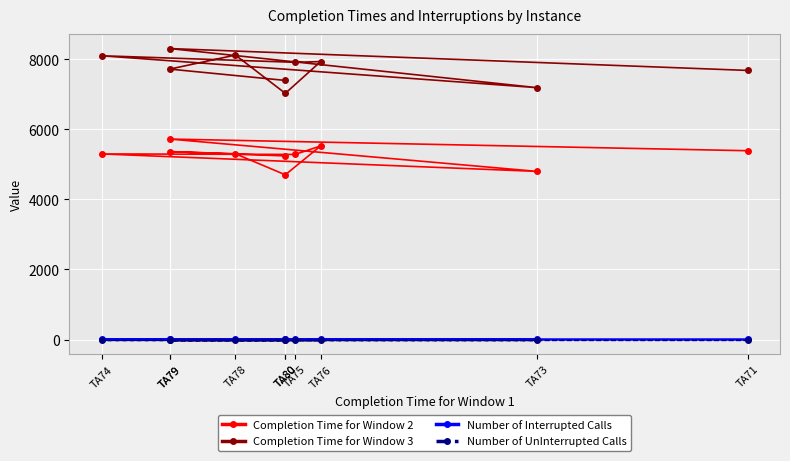

How many lines are shown in the chart?

4